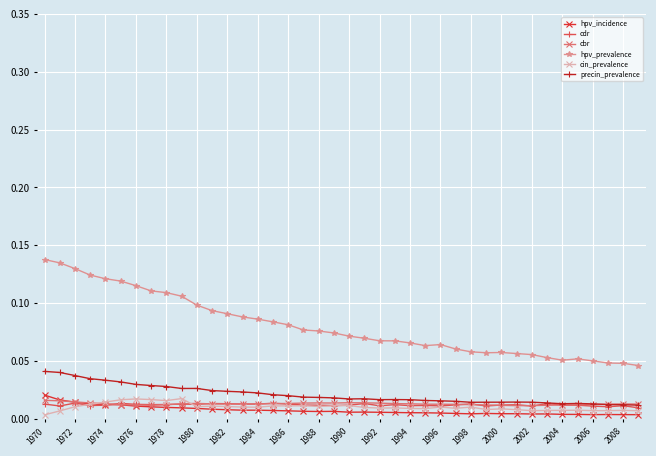

Which series has the widest spread of values?

hpv_prevalence